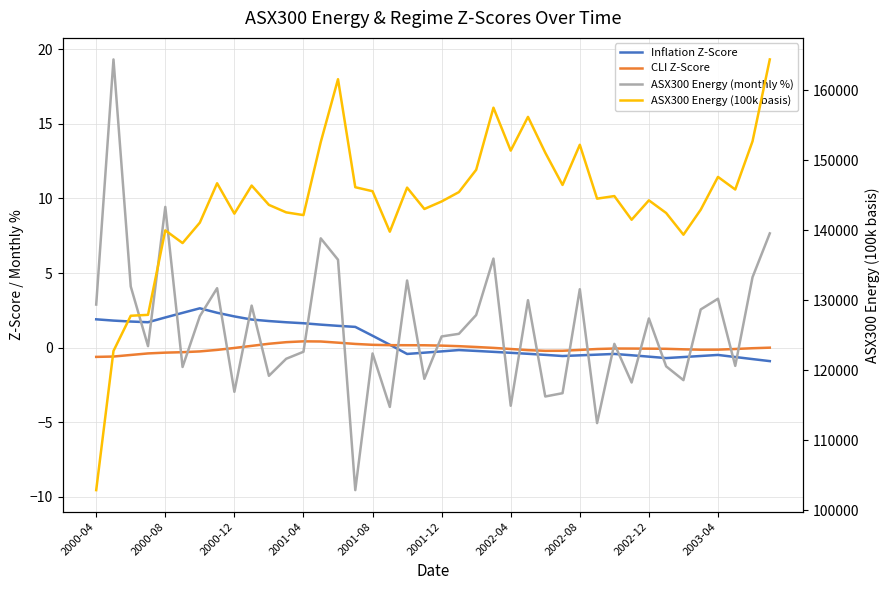

How many negative values does the ASX300 Energy (monthly %) series have?

17